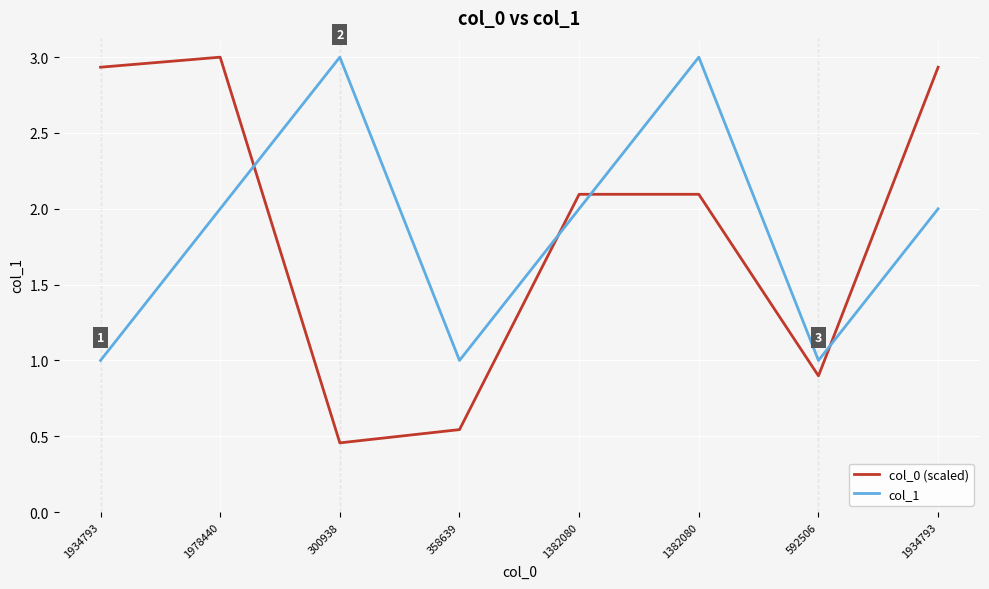

How many interior local valleys does the col_0 (scaled) series have?

2